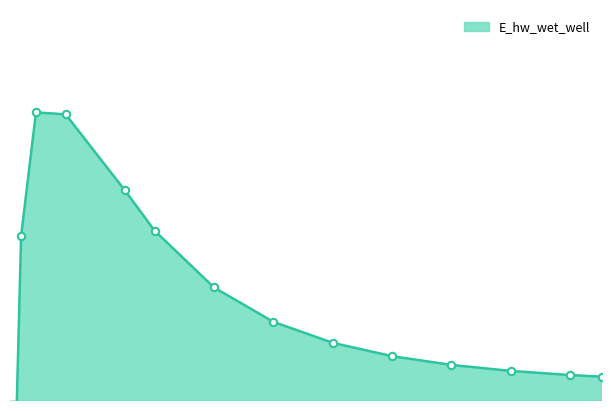

Between 6.46875 and 0.03125, which is larger?

6.46875